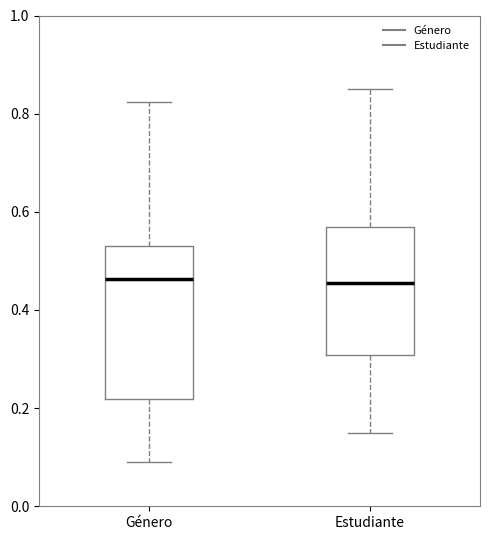

Which box is the tallest, from its lower edge to its upper edge?

Género